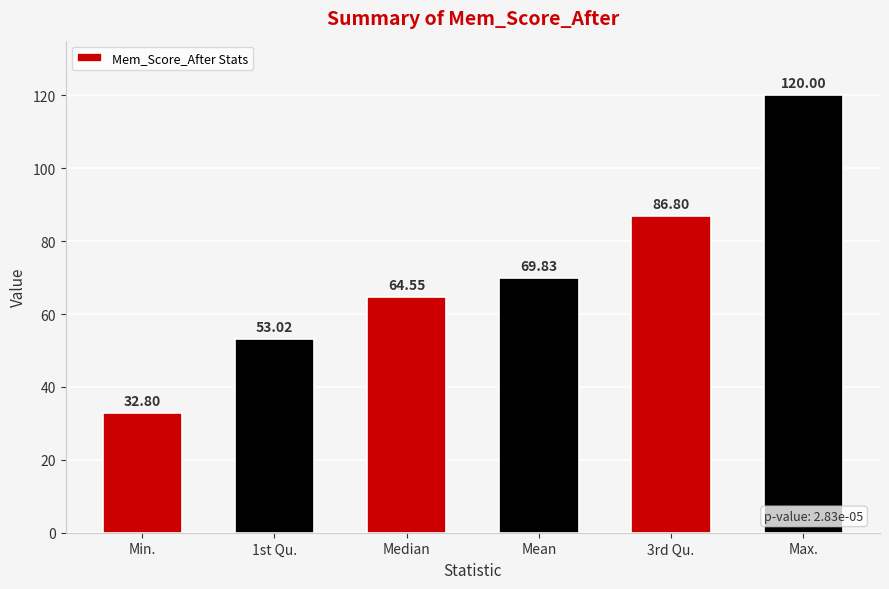

What position from the left is Min.?

1